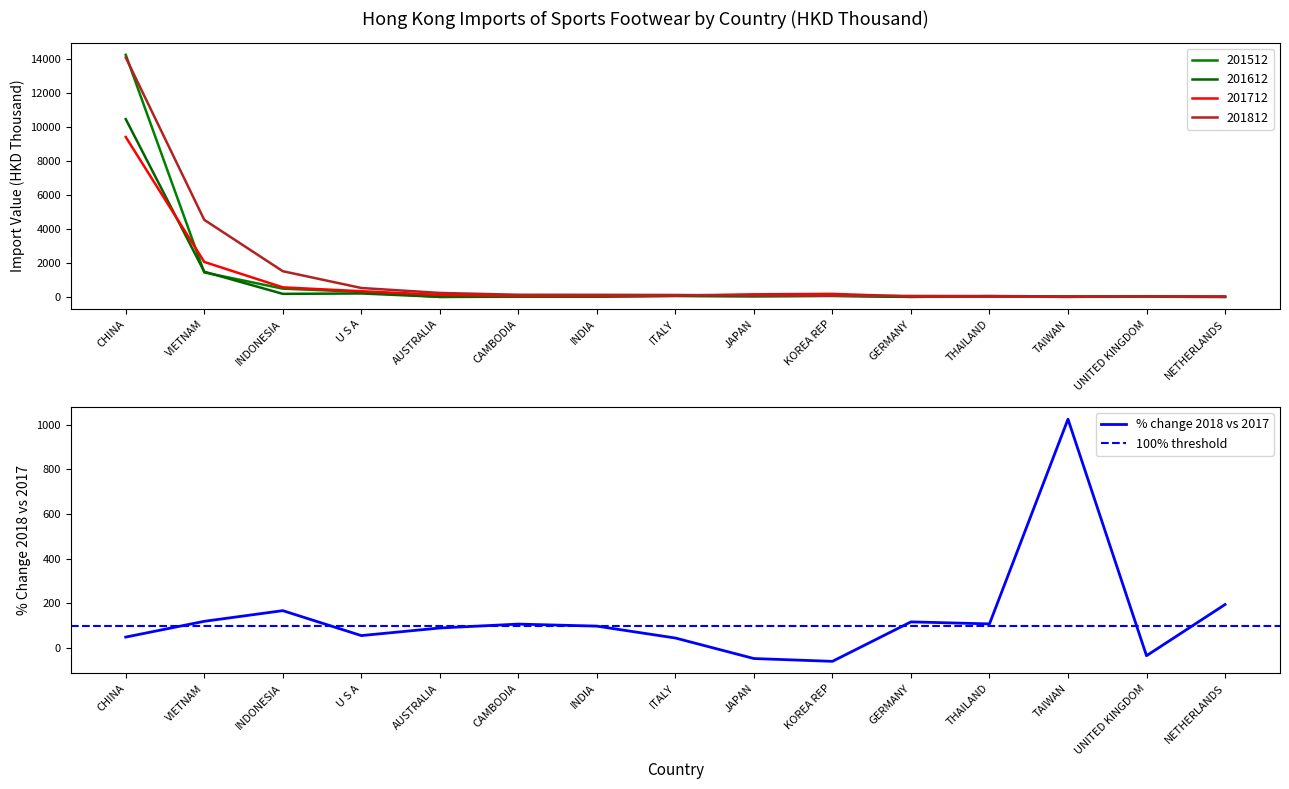

Does the chart have visible grid lines?

No